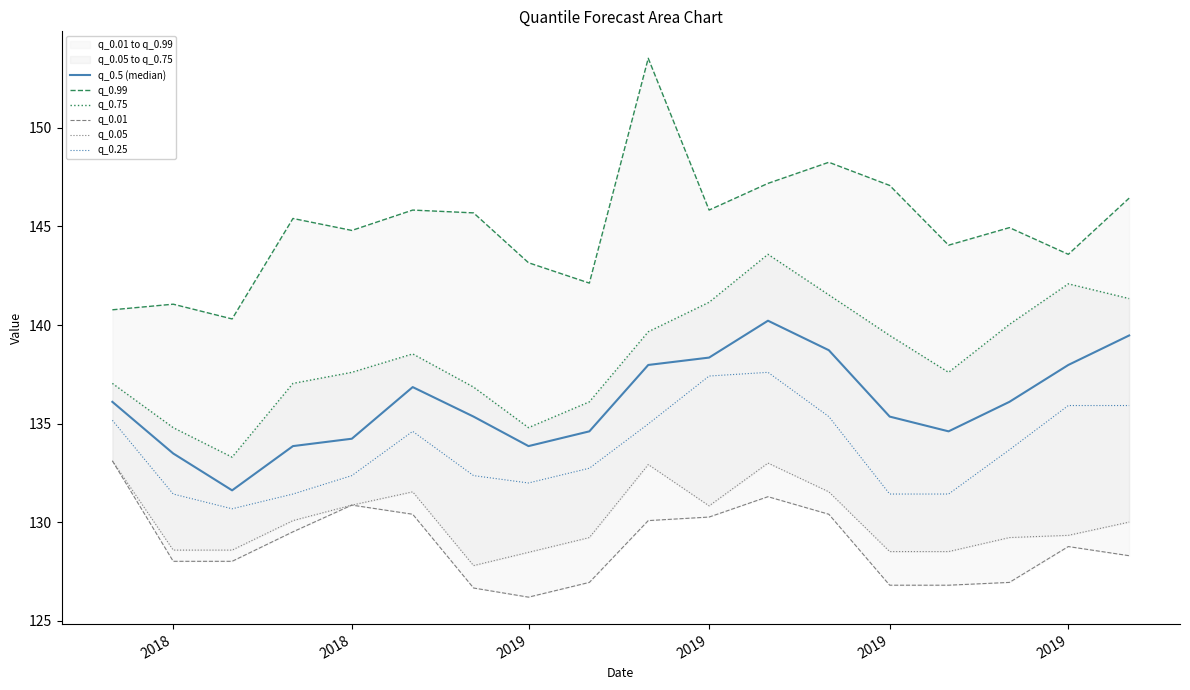

Between 2019 and 2019, which is larger?

2019